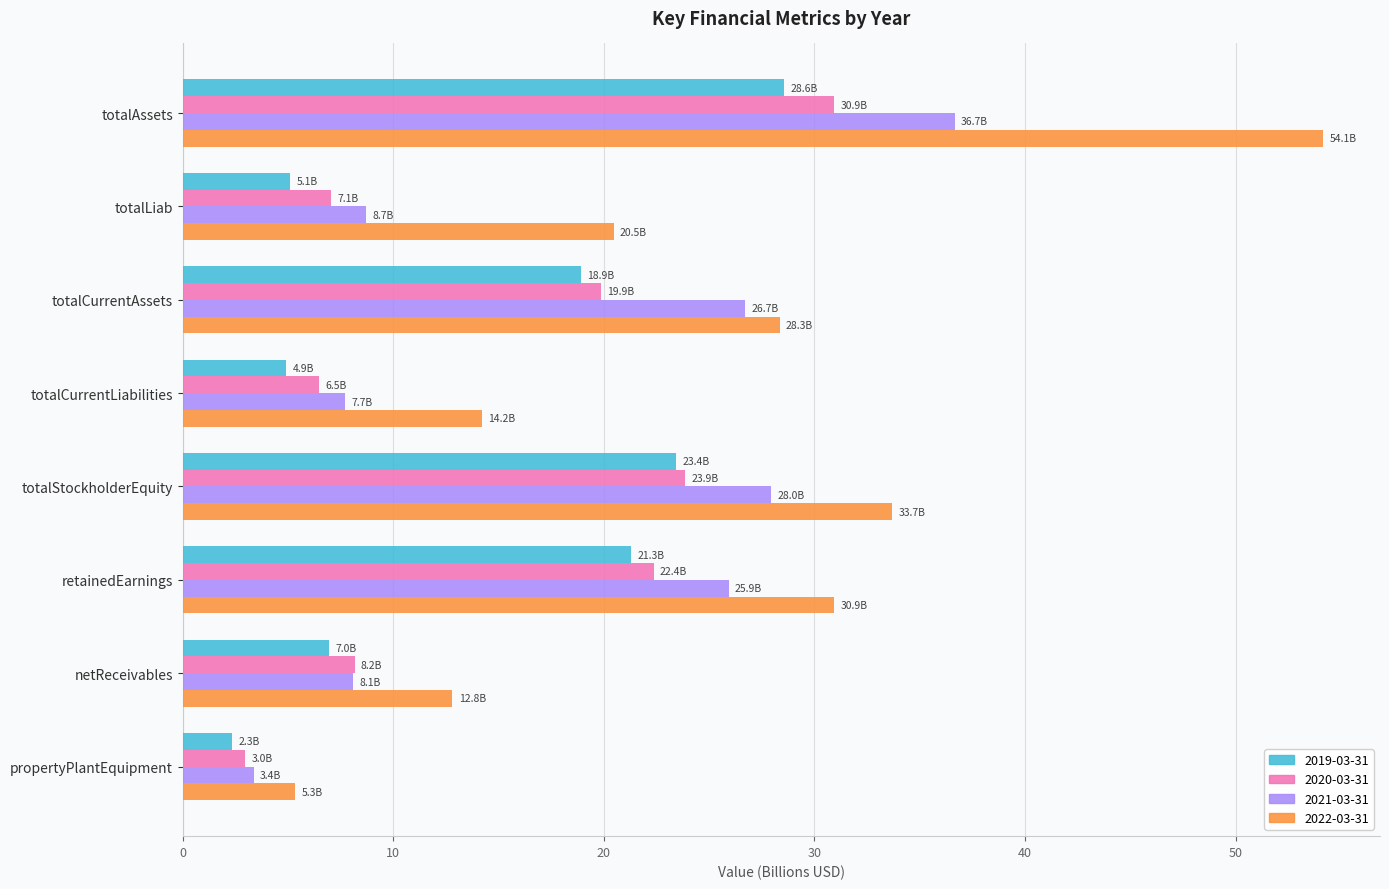

At which label is 2020-03-31 closest to 16?

totalCurrentAssets